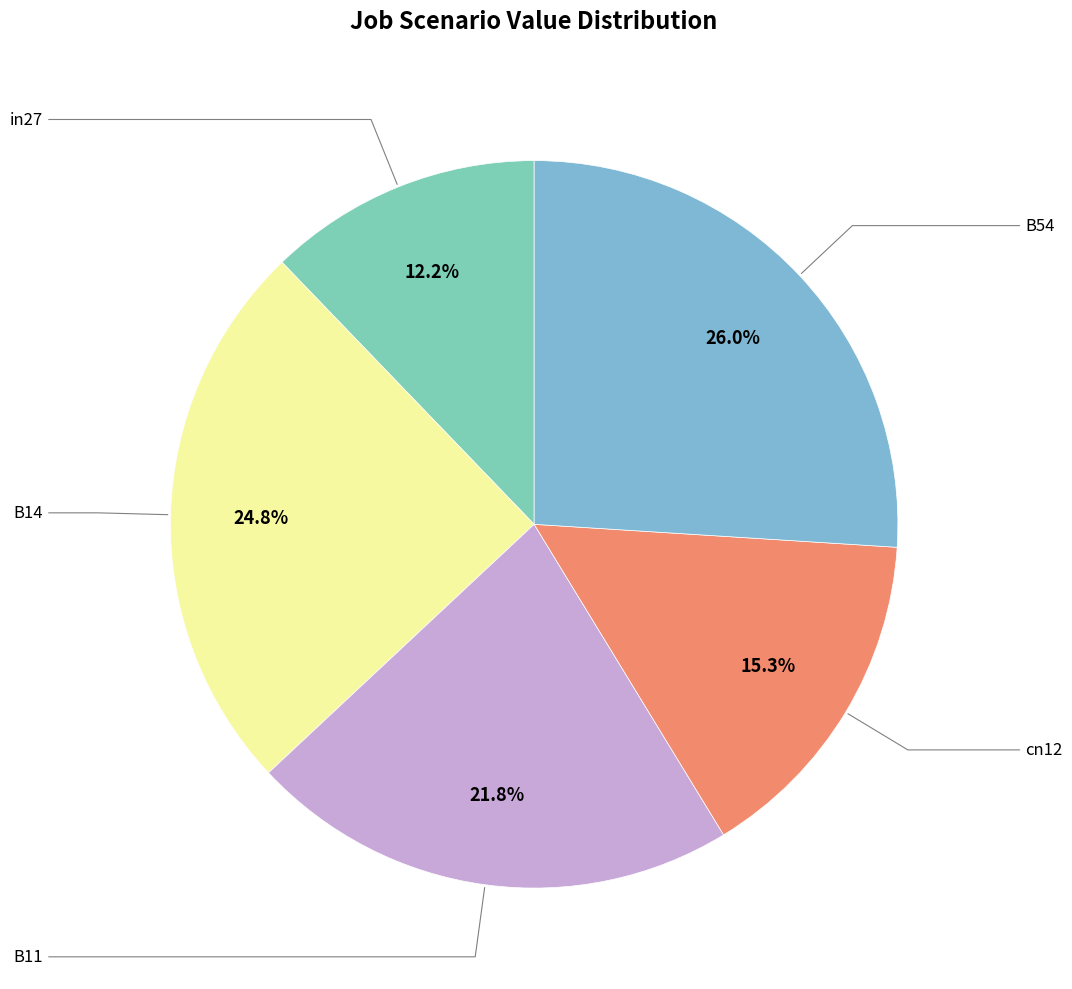

Which category has the smallest portion of the pie?

in27